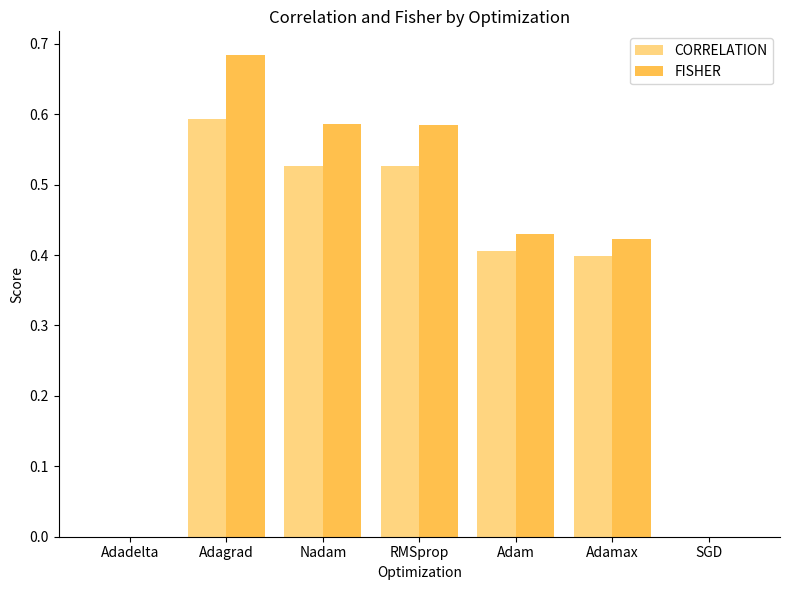

Which series has the widest spread of values?

FISHER